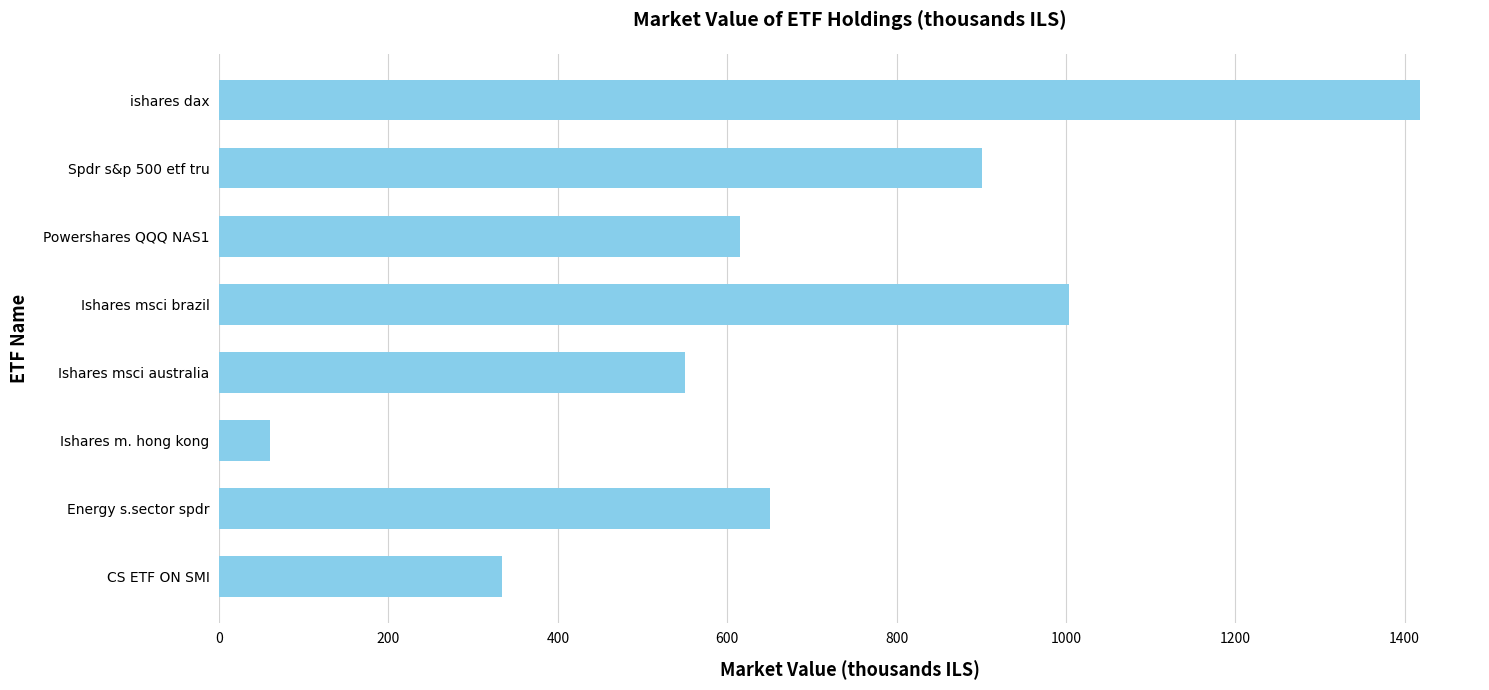

What is the change in value from CS ETF ON SMI to Ishares msci australia?

+216.6